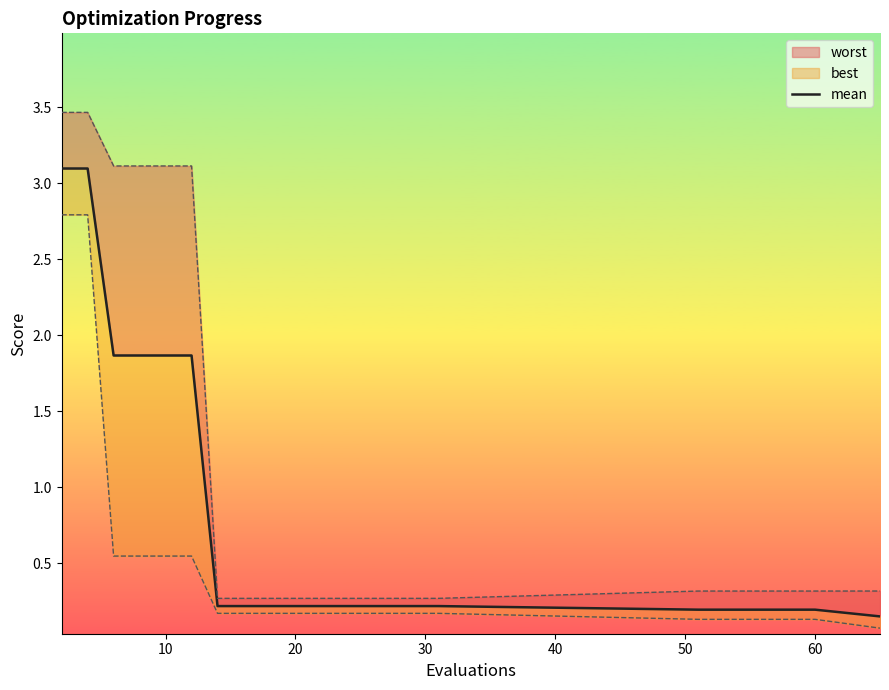

How many lines are shown in the chart?

1